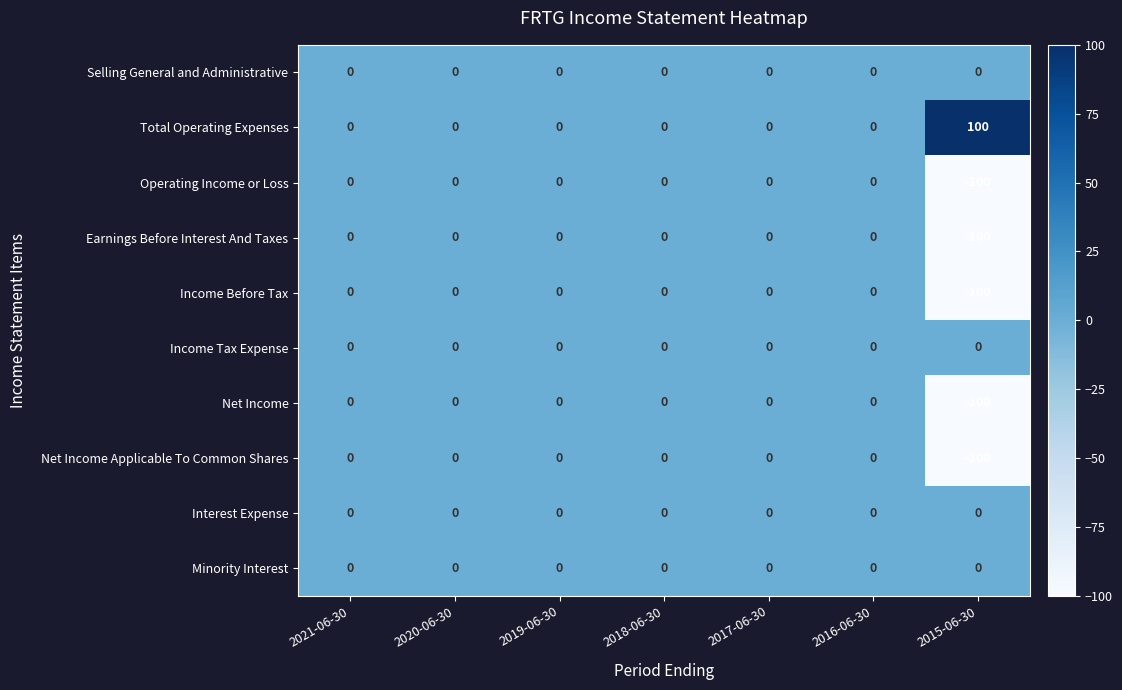

Is it true that Income Tax Expense equals 0 at 2018-06-30?

True